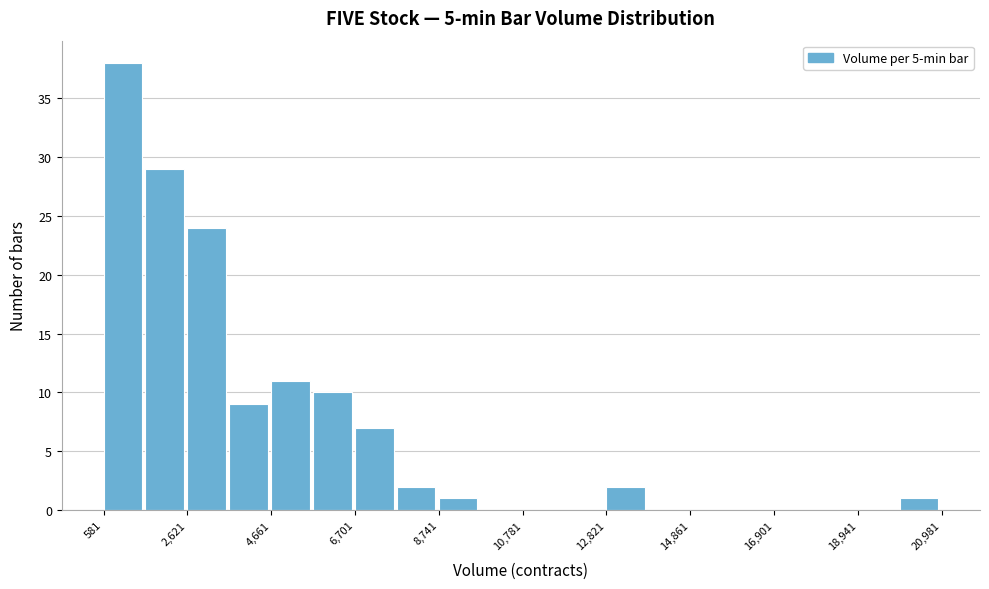

Read against the x-axis, roughly where is the centre of the tallest bar?

1000